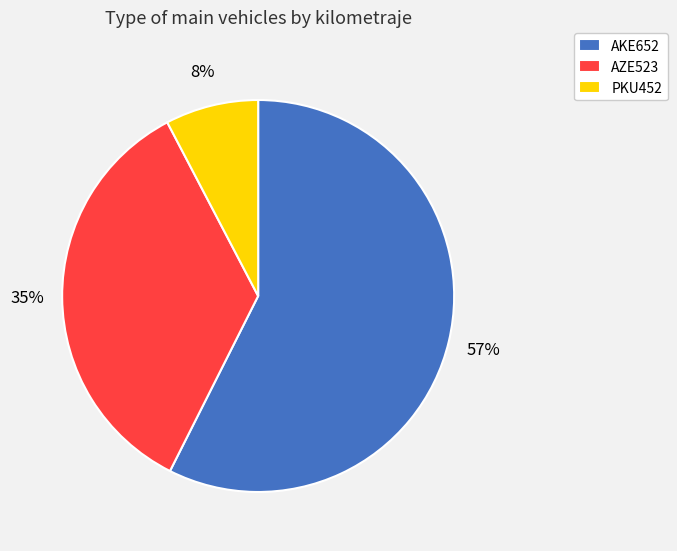

Between AKE652 and AZE523, which is larger?

AKE652